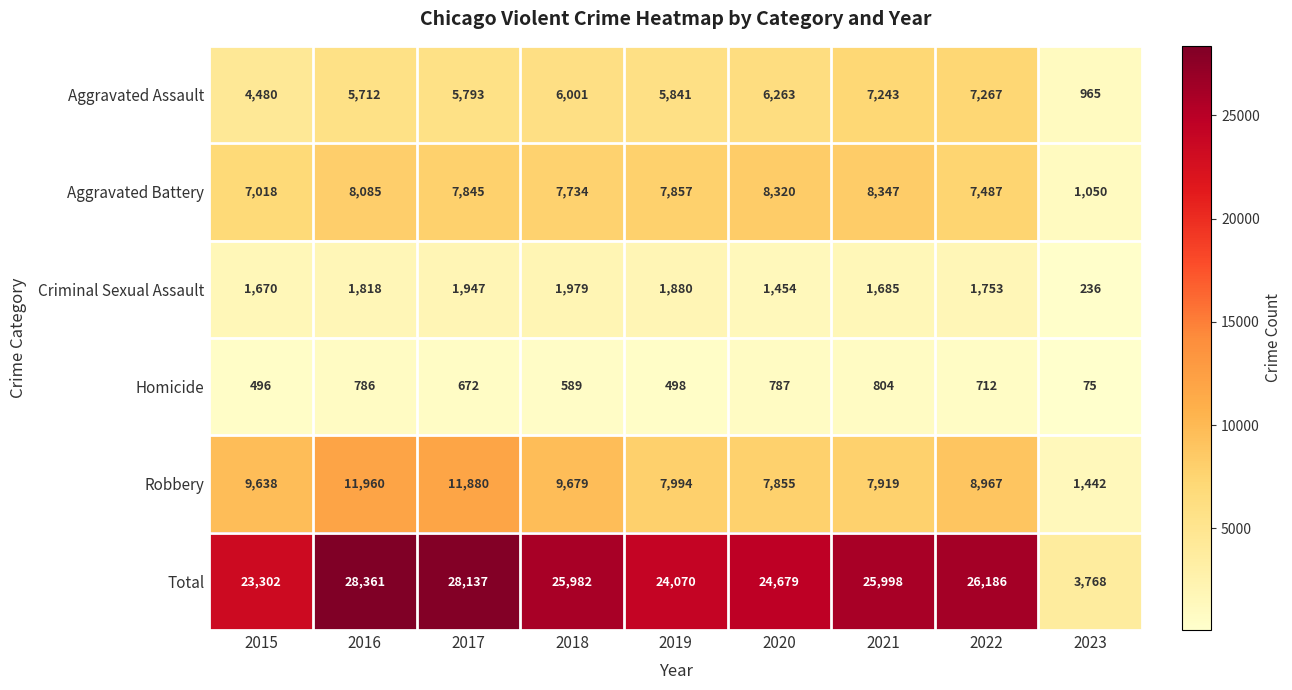

Which label corresponds to the largest value in the chart?

2016